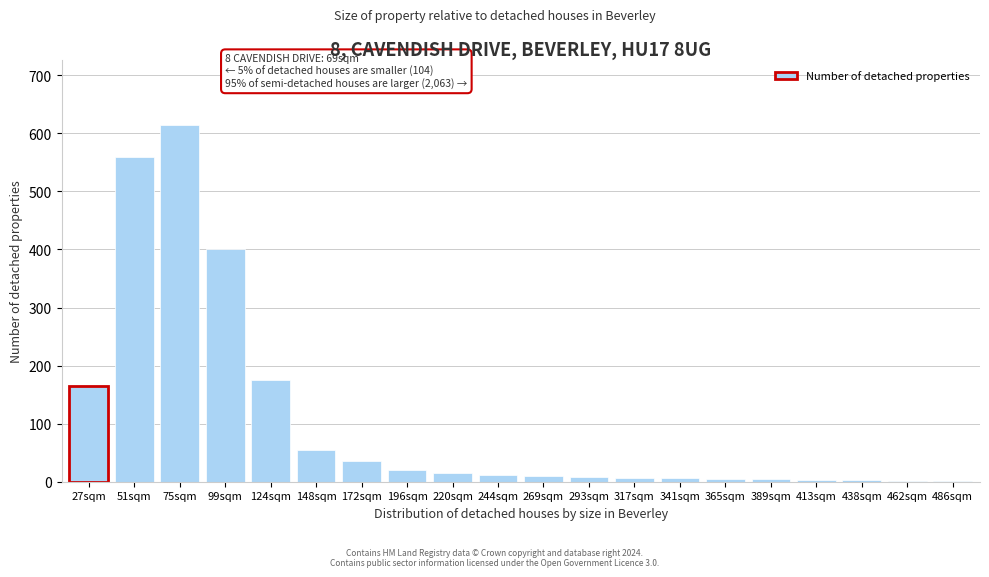

Is it true that the value at 99sqm is 524?

False